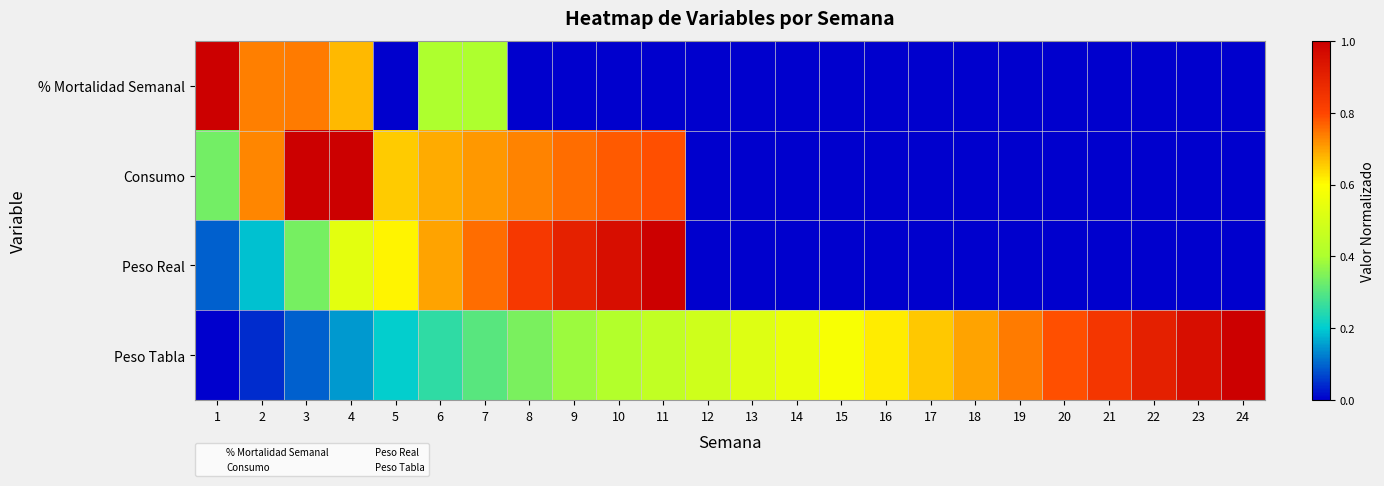

Reading left to right, extract all data points from this chart.

% Mortalidad Semanal: 1=1.0	2=0.7	3=0.7	4=0.7	5=0.0	6=0.4	7=0.4	8=0.0	9=0.0	10=0.0	11=0.0	12=0.0	13=0.0	14=0.0	15=0.0	16=0.0	17=0.0	18=0.0	19=0.0	20=0.0	21=0.0	22=0.0	23=0.0	24=0.0
Consumo: 1=0.3	2=0.7	3=1.0	4=1.0	5=0.7	6=0.7	7=0.7	8=0.7	9=0.8	10=0.8	11=0.8	12=0.0	13=0.0	14=0.0	15=0.0	16=0.0	17=0.0	18=0.0	19=0.0	20=0.0	21=0.0	22=0.0	23=0.0	24=0.0
Peso Real: 1=0.1	2=0.2	3=0.3	4=0.5	5=0.6	6=0.7	7=0.8	8=0.8	9=0.9	10=1.0	11=1.0	12=0.0	13=0.0	14=0.0	15=0.0	16=0.0	17=0.0	18=0.0	19=0.0	20=0.0	21=0.0	22=0.0	23=0.0	24=0.0
Peso Tabla: 1=0.0	2=0.0	3=0.1	4=0.1	5=0.2	6=0.3	7=0.3	8=0.3	9=0.4	10=0.4	11=0.5	12=0.5	13=0.5	14=0.5	15=0.6	16=0.6	17=0.7	18=0.7	19=0.7	20=0.8	21=0.8	22=0.9	23=1.0	24=1.0